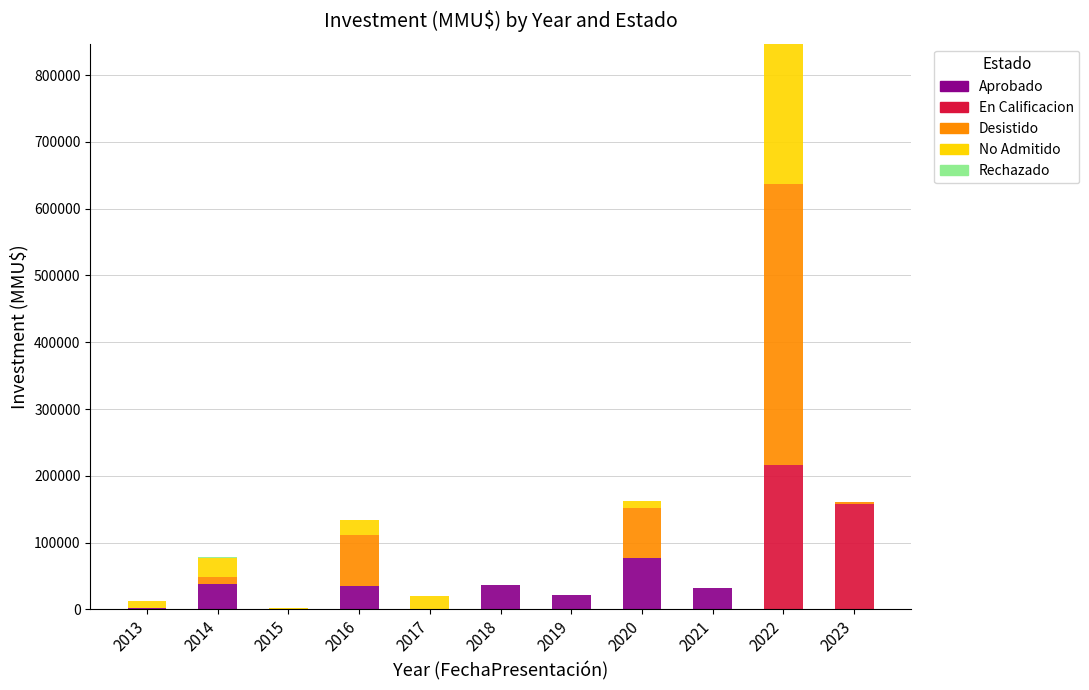

At which category is the sum across all series the highest?

2022